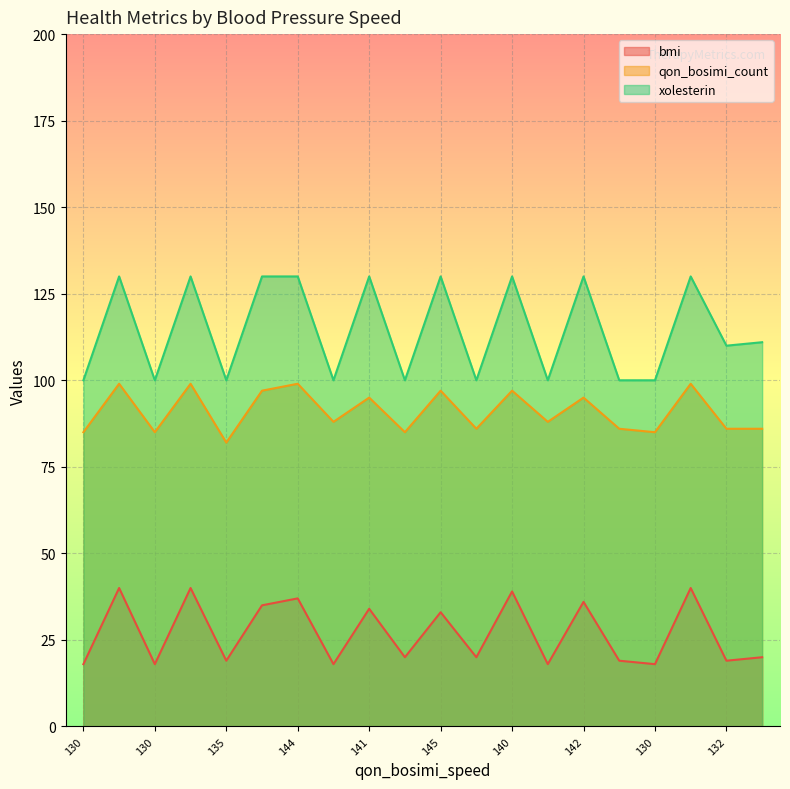

What is the spread (max minus min) of values at 132?

91